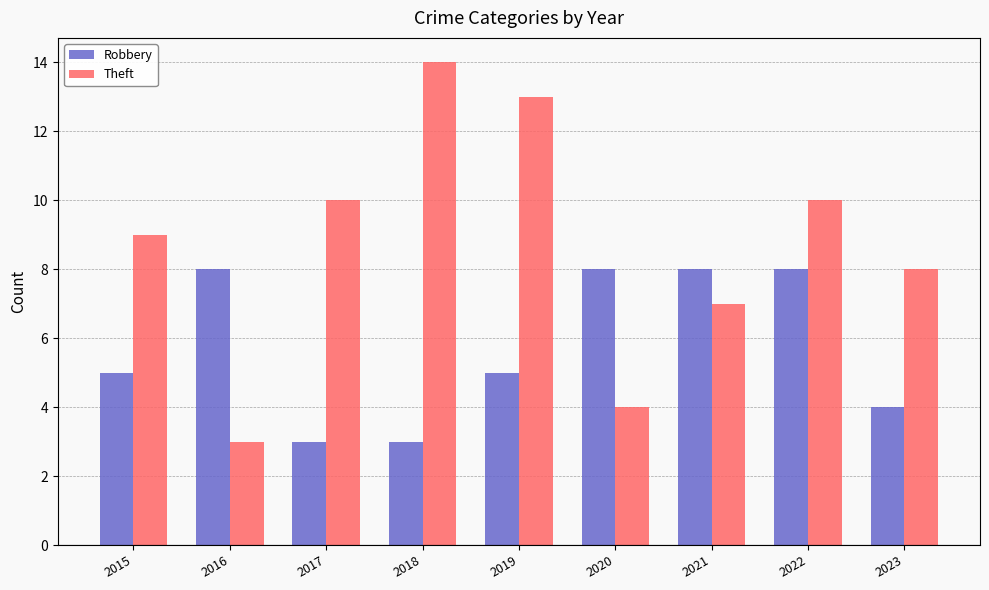

How many series are shown in this chart?

2